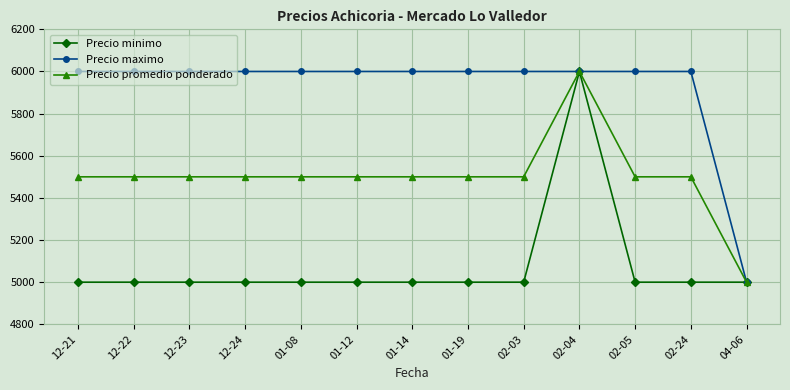

What value does the Precio minimo series have at 12-22?

5000